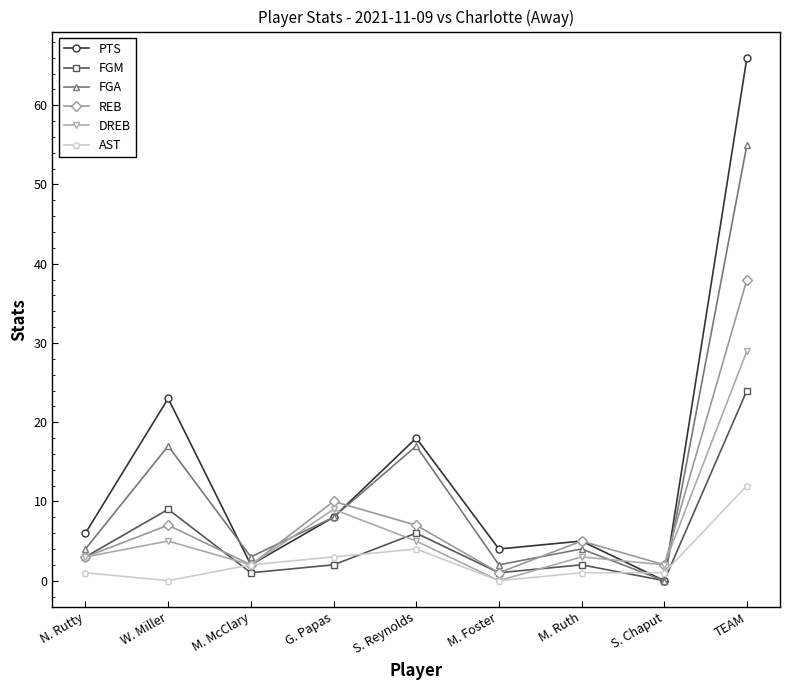

How many interior local valleys does the REB series have?

3